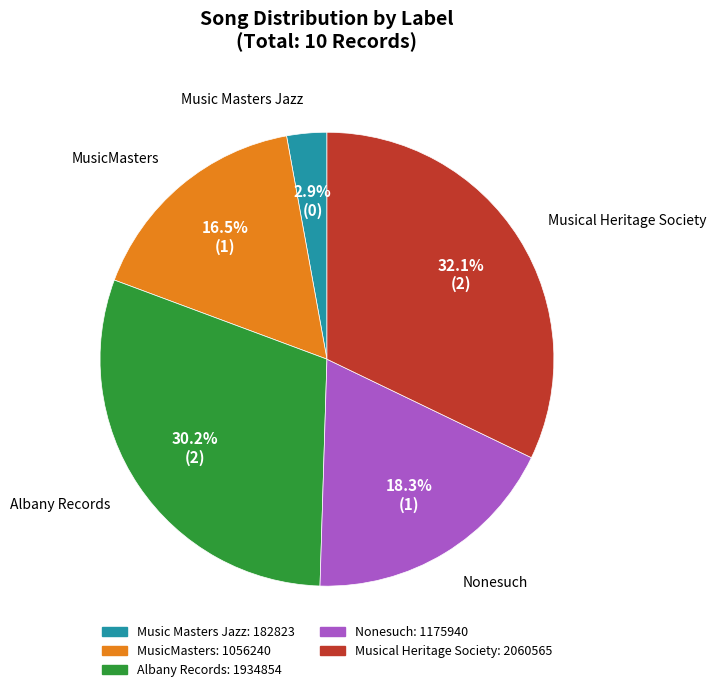

True or false: Nonesuch accounts for 7% of the total.

False